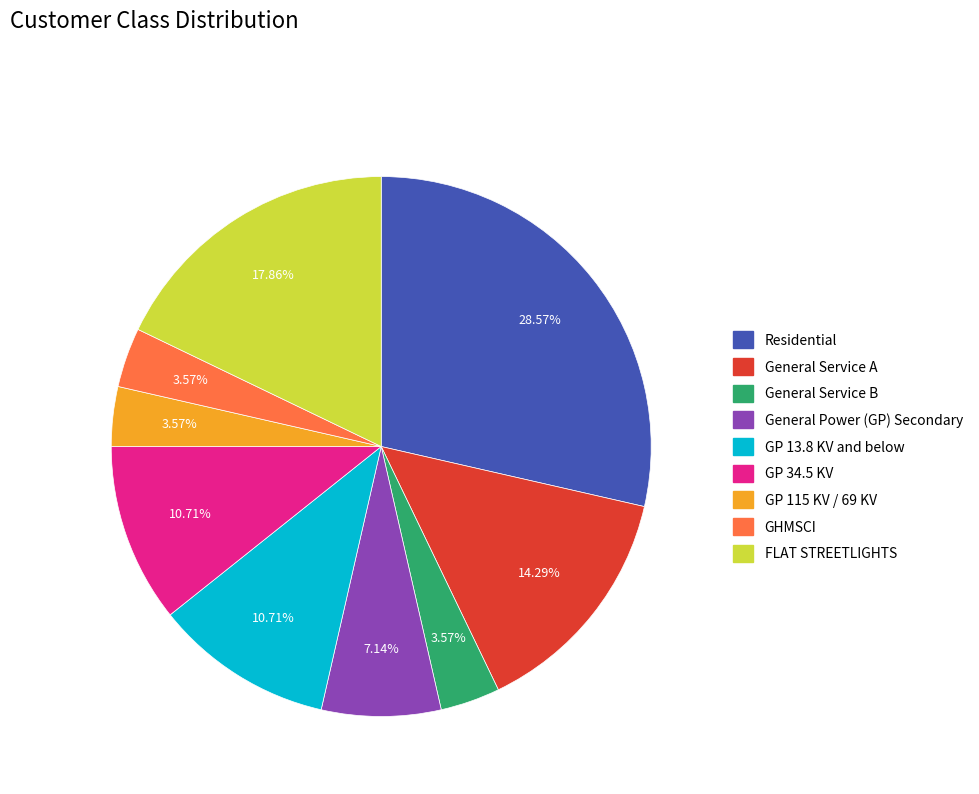

What percentage is the Residential slice, to the nearest percent?

29%